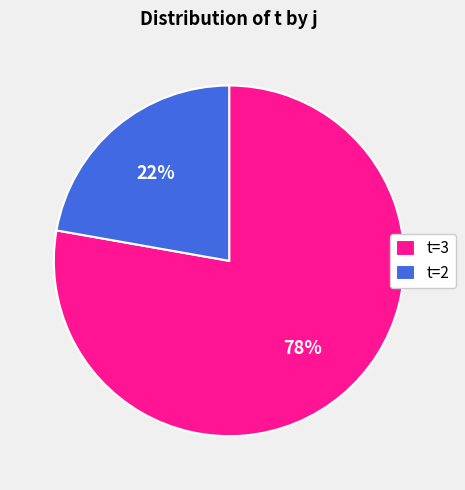

Which category has the biggest portion of the pie?

t=3